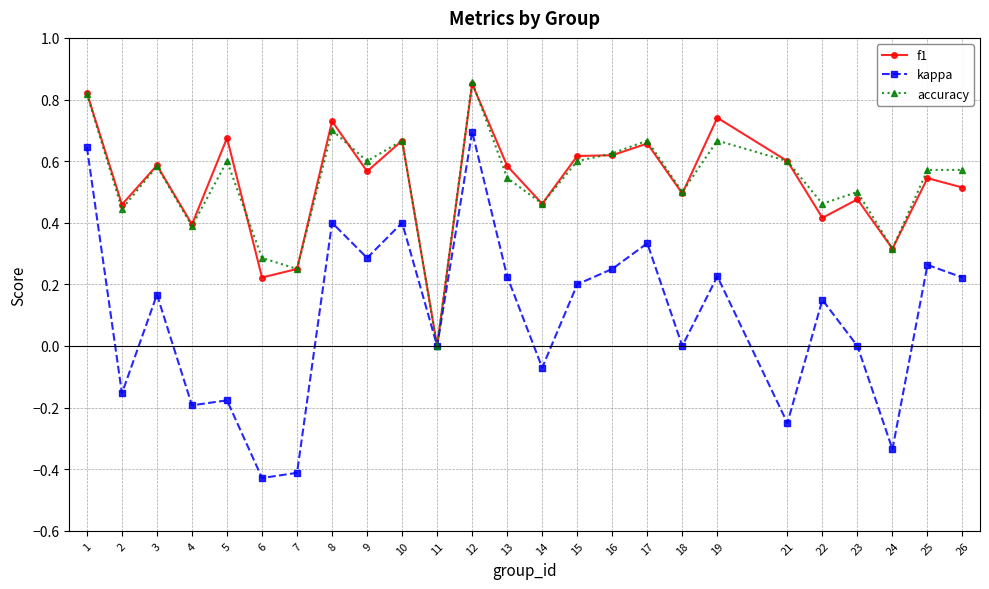

At which category does accuracy reach its first local peak?

3